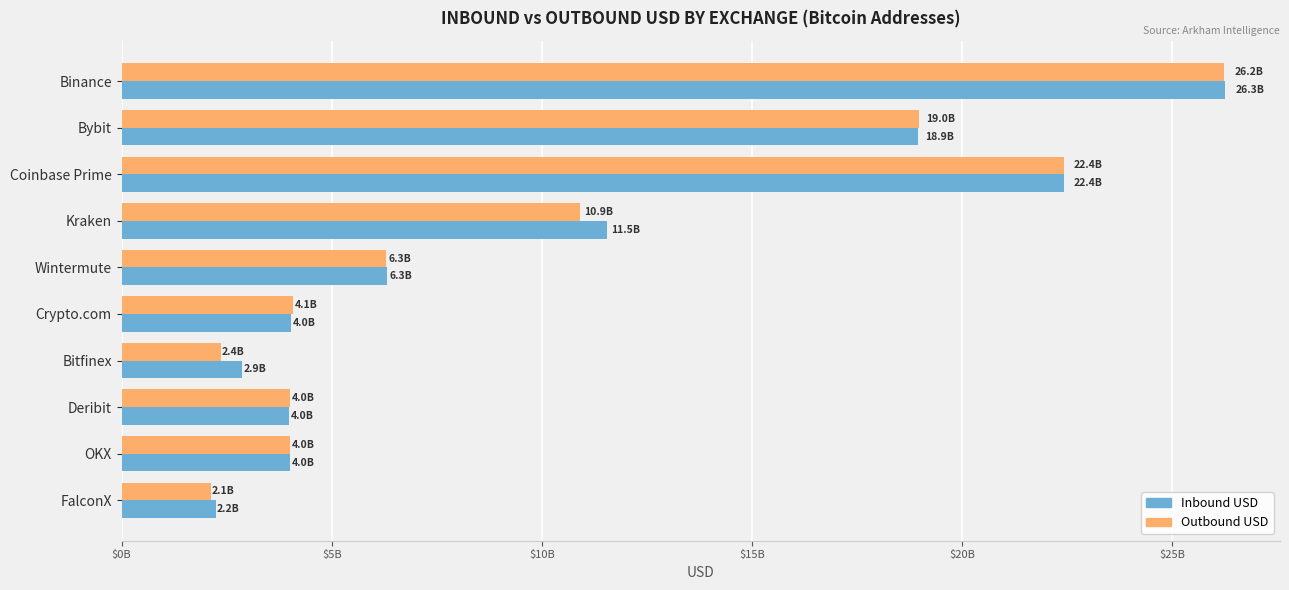

What is the maximum value shown in the chart?

26255332054.0